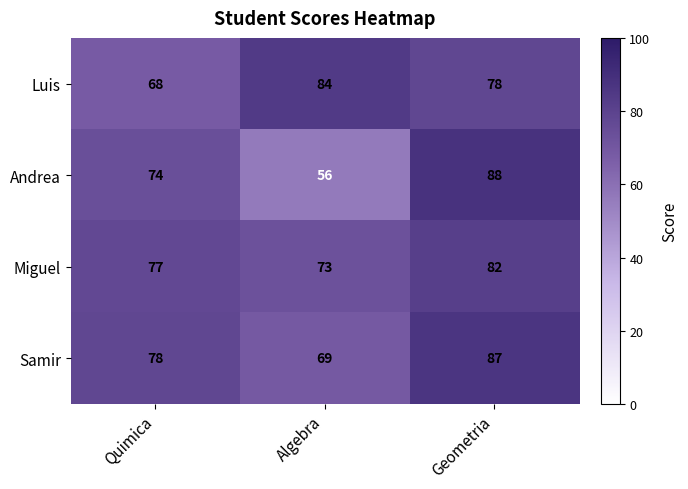

Which label corresponds to the smallest value in the chart?

Algebra